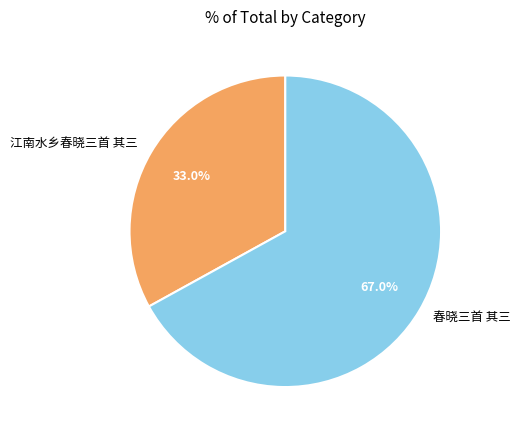

How many slices are in this pie chart?

2